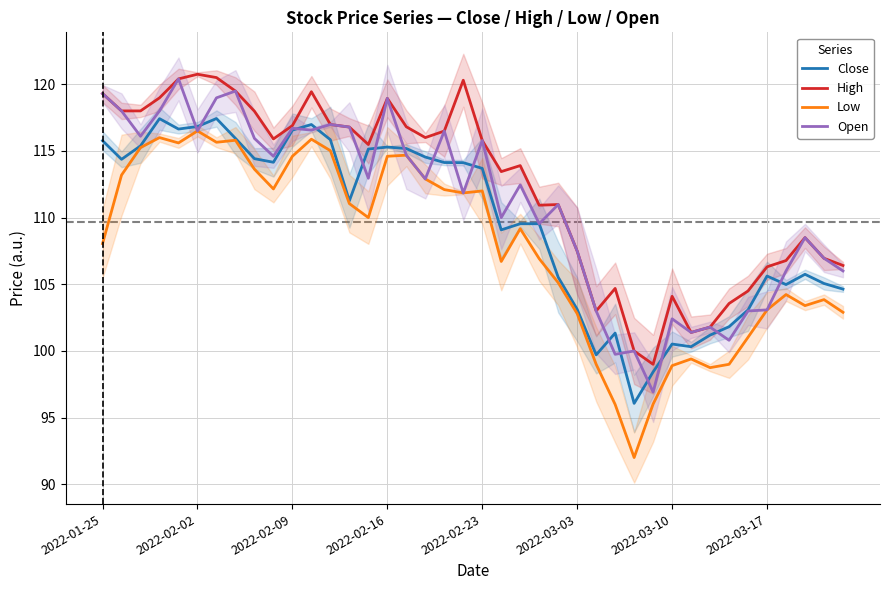

What is the value of the Close point at the 35th from the left?

103.1